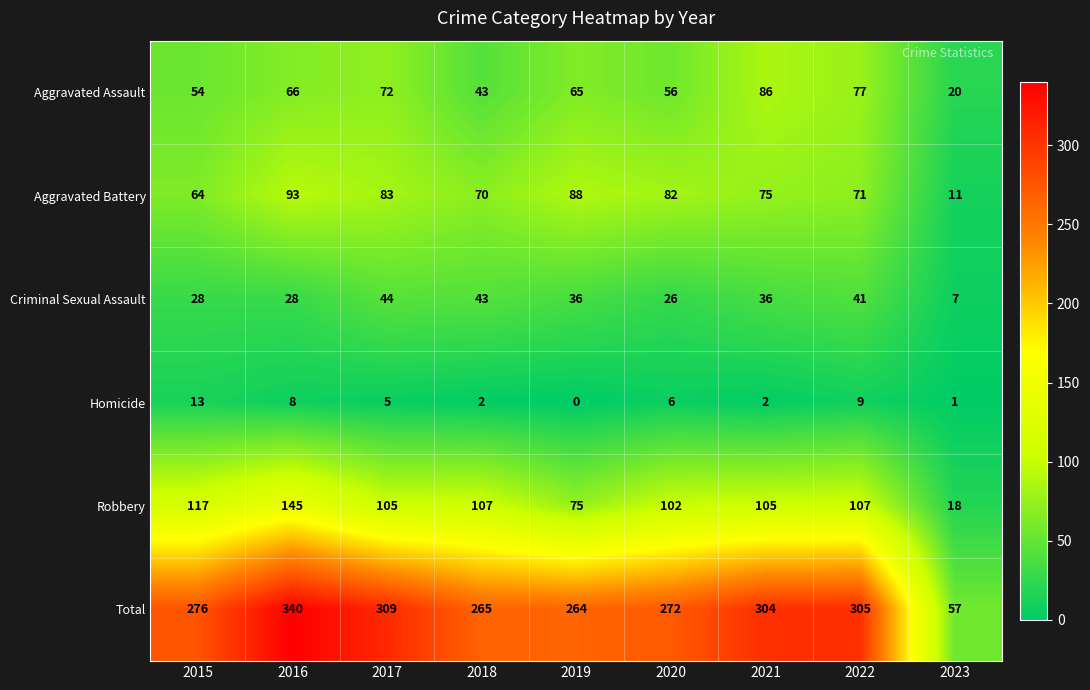

Rank the series by their maximum value, from lowest to highest.

Homicide, Criminal Sexual Assault, Aggravated Assault, Aggravated Battery, Robbery, Total